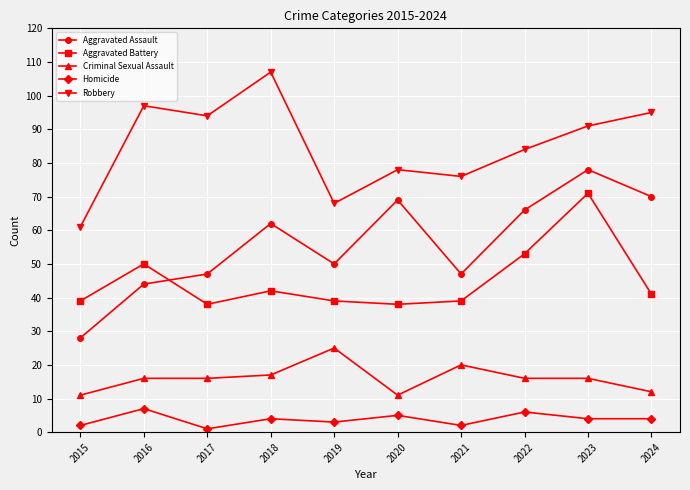

What is the difference between the maximum and minimum values in the Aggravated Assault series?

50